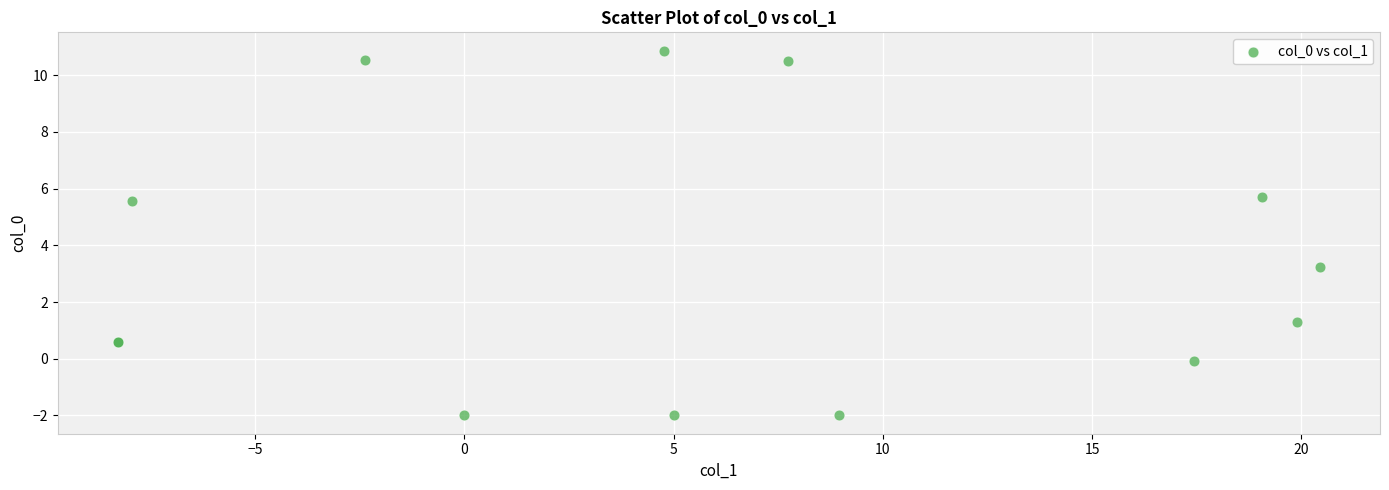

What Y value in the scatter plot is closest to 4?

3.2